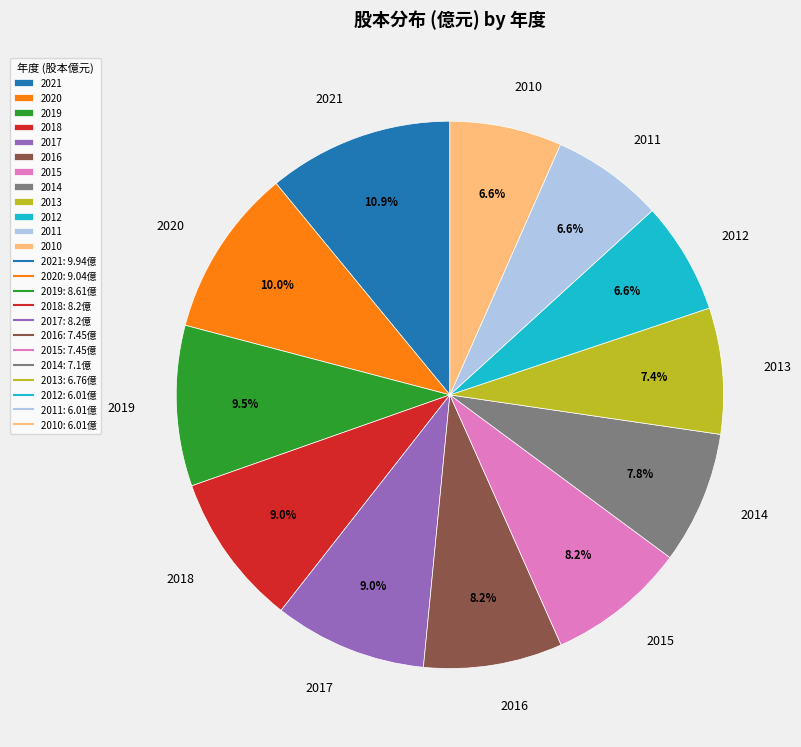

Does 2012 represent more than half of the total?

No